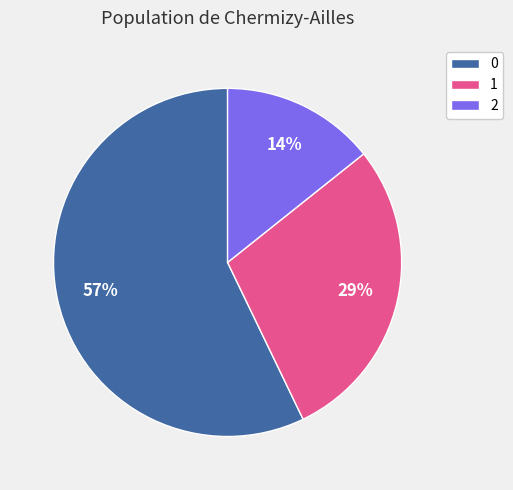

Which category has the smallest portion of the pie?

2